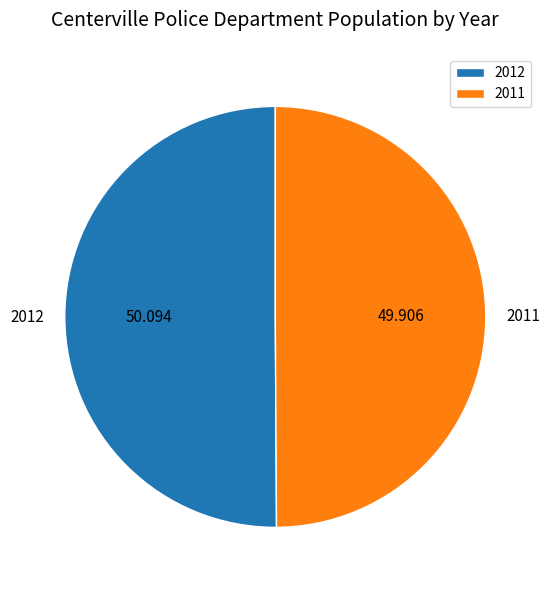

Combined, do 2011 and 2012 account for over 50%?

Yes